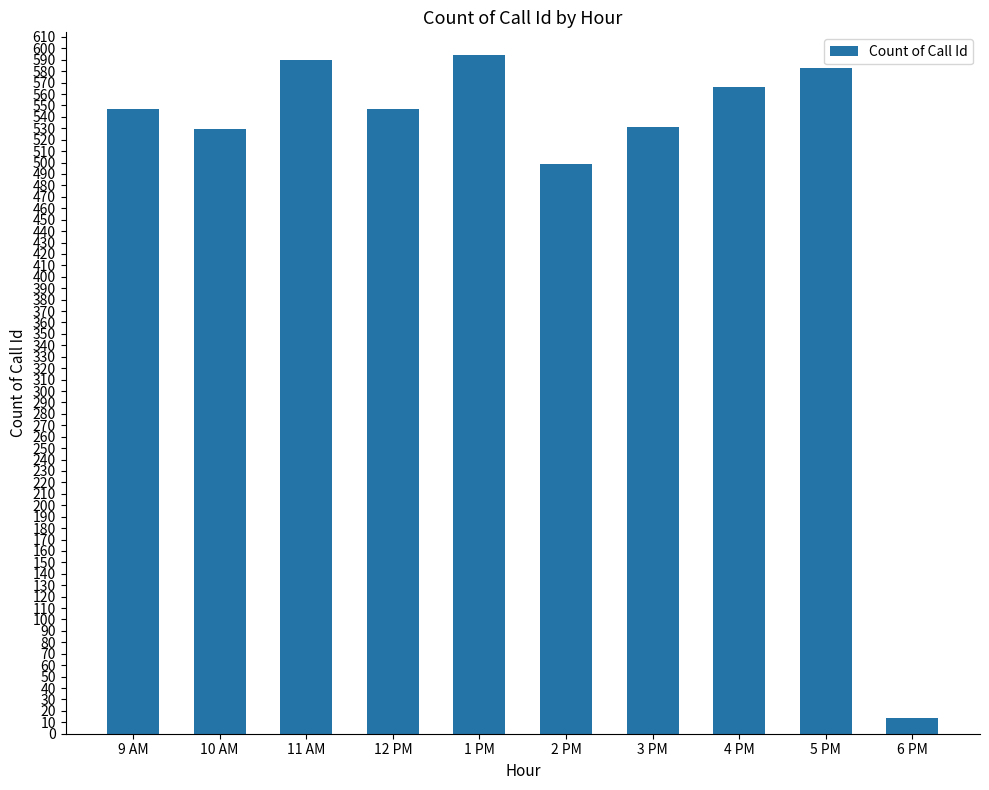

What is the label of the 9th bar from the right?

10 AM